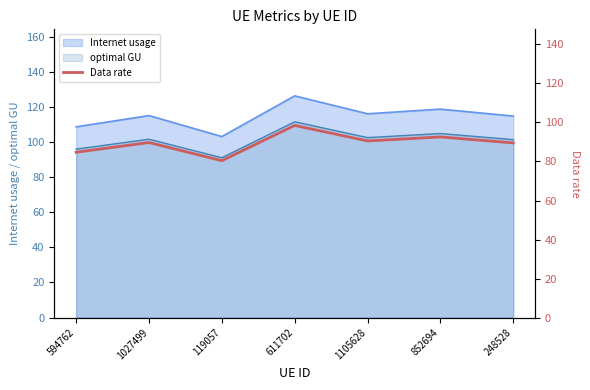

What is the difference between the second highest and minimum values?

12.2